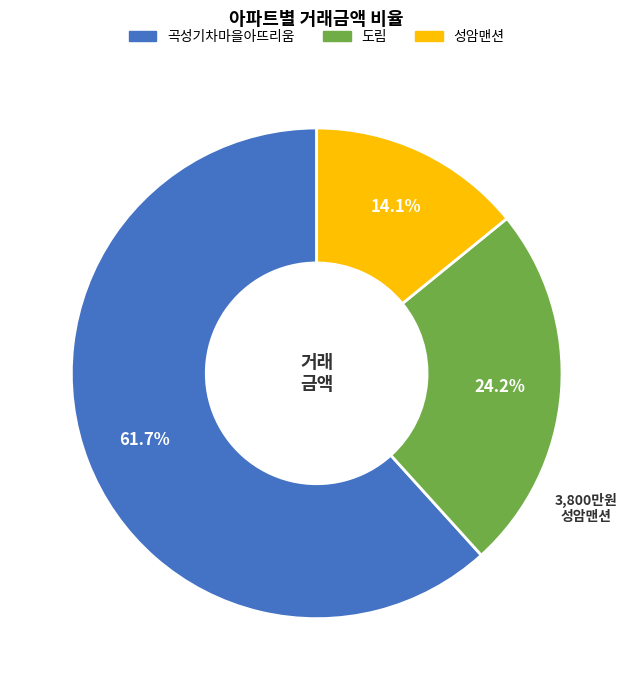

What is the ratio of the value at 성암맨션 to the value at 도림?

0.6